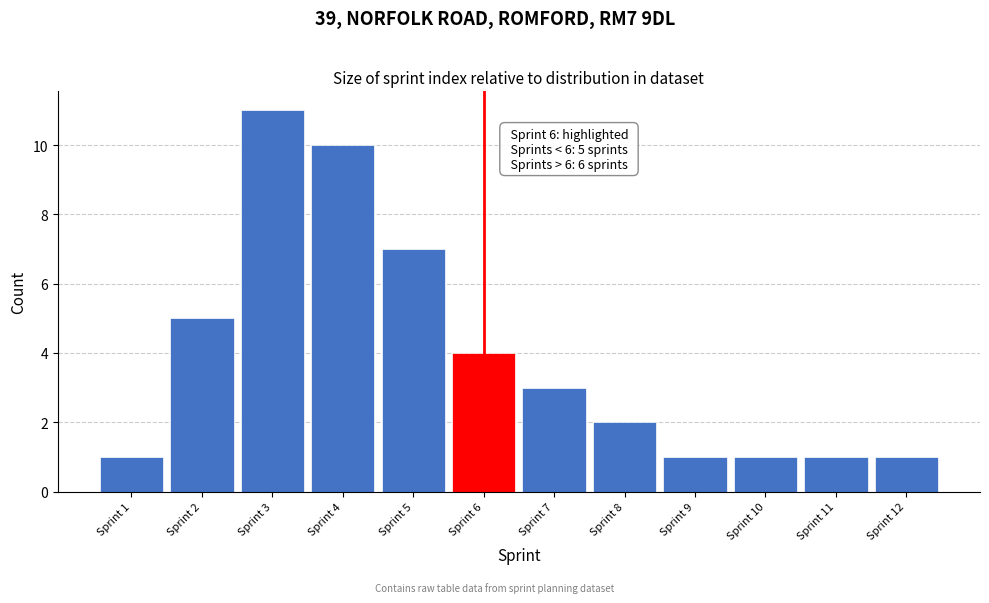

Reading left to right, extract all data points from this chart.

1	5	11	10	7	4	3	2	1	1	1	1